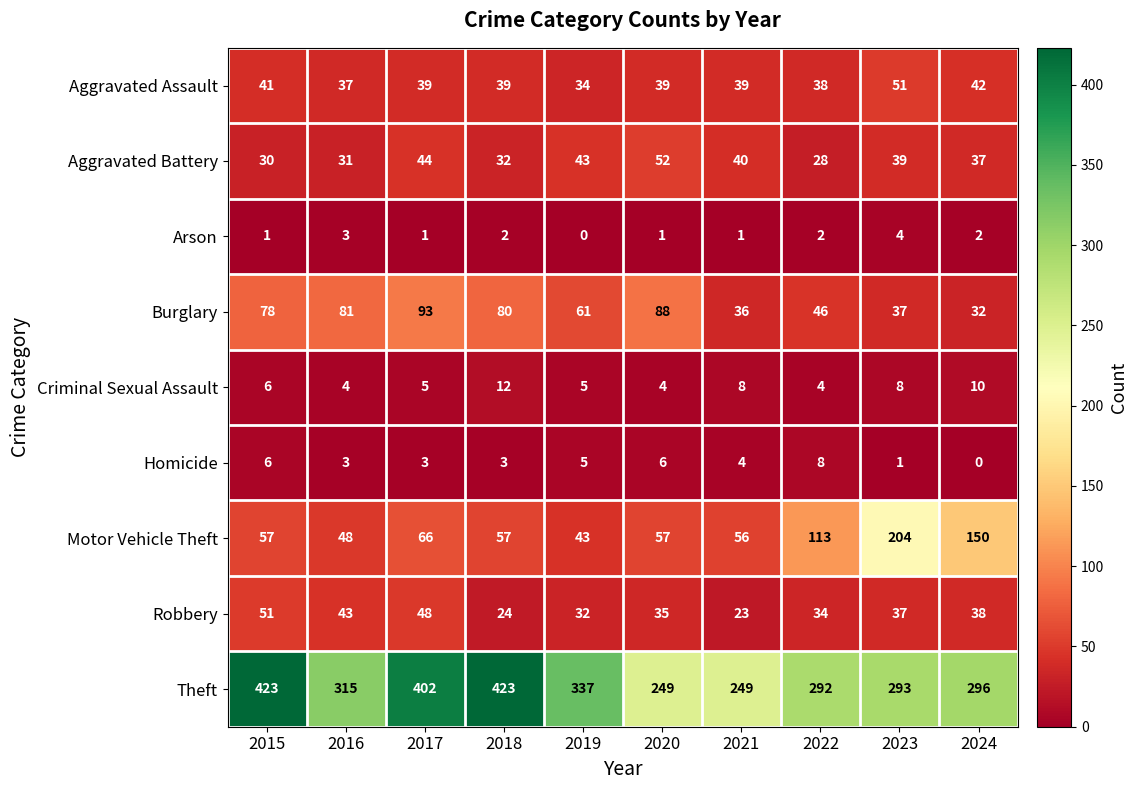

What is the approximate value of Homicide at 2016?

3